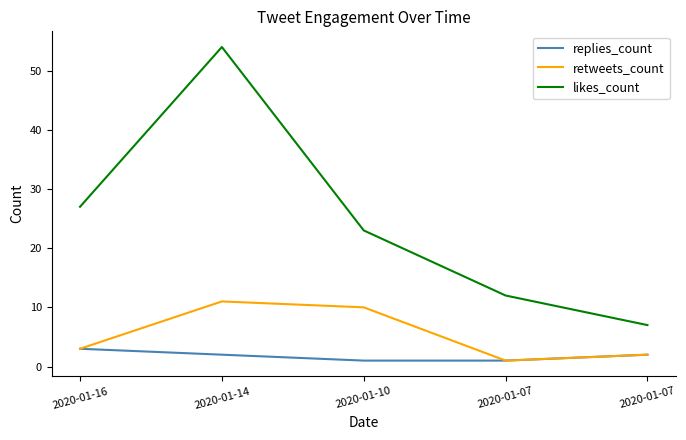

Does the chart display data point markers on the line(s)?

No